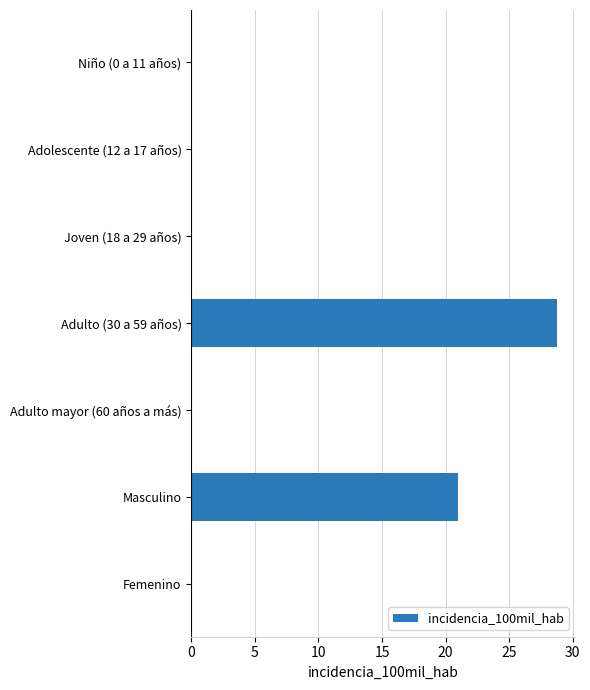

At which label is the value closest to 14?

Masculino